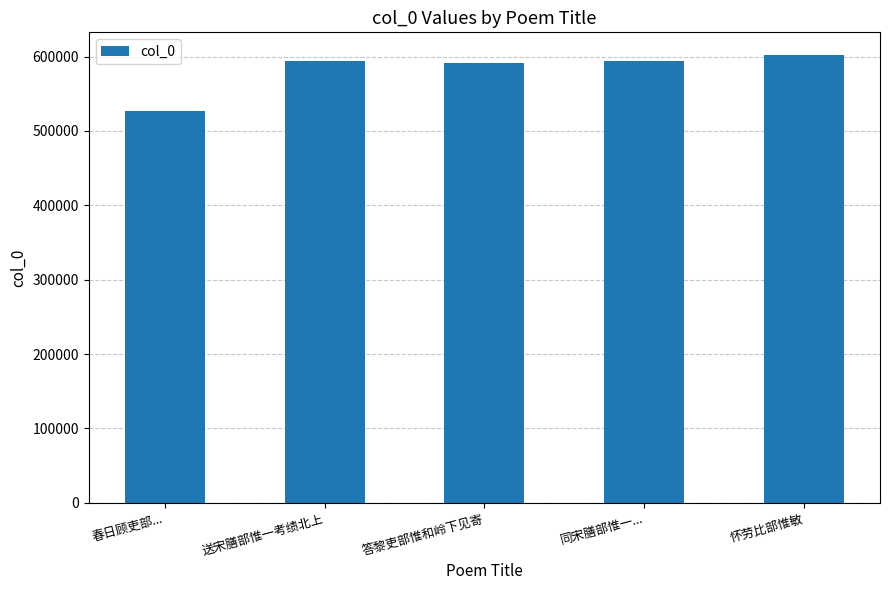

True or false: the data shows 526322 at 春日顾吏部....

True